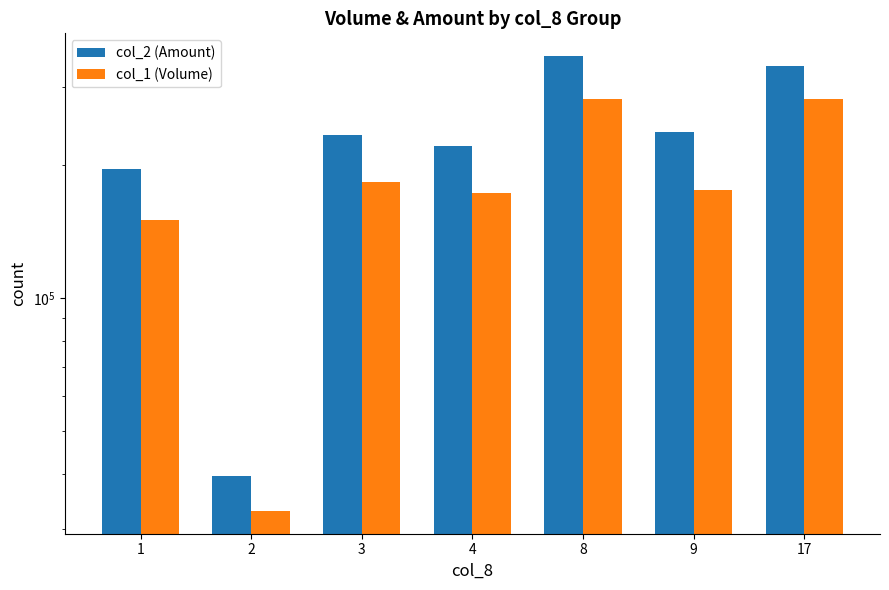

Where is col_1 (Volume) nearest to the value 158000?

1